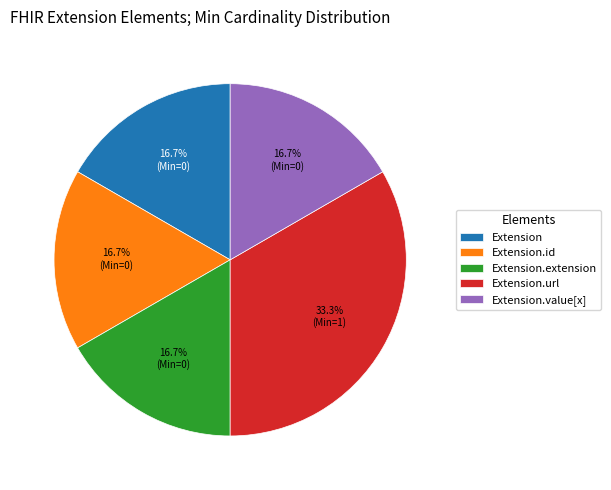

Does Extension.url represent more than half of the total?

No